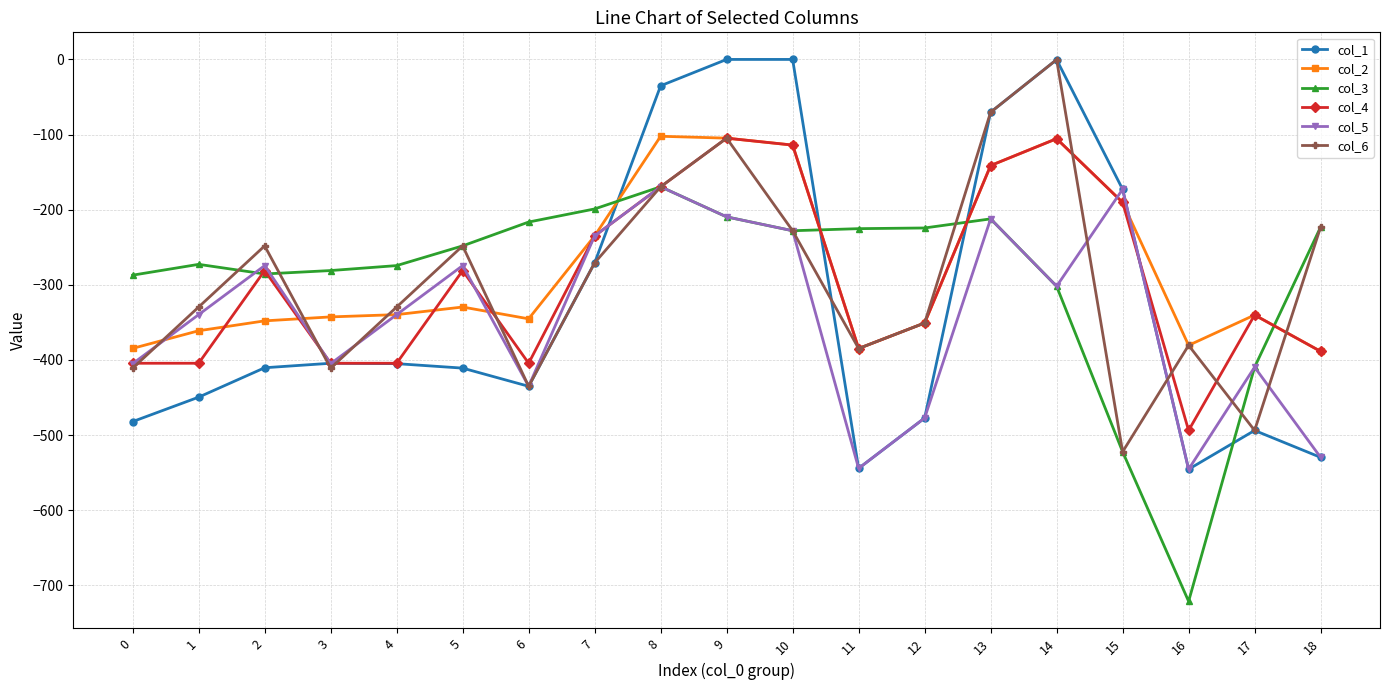

The value of col_1 at 16 is -179.7. True or false?

False